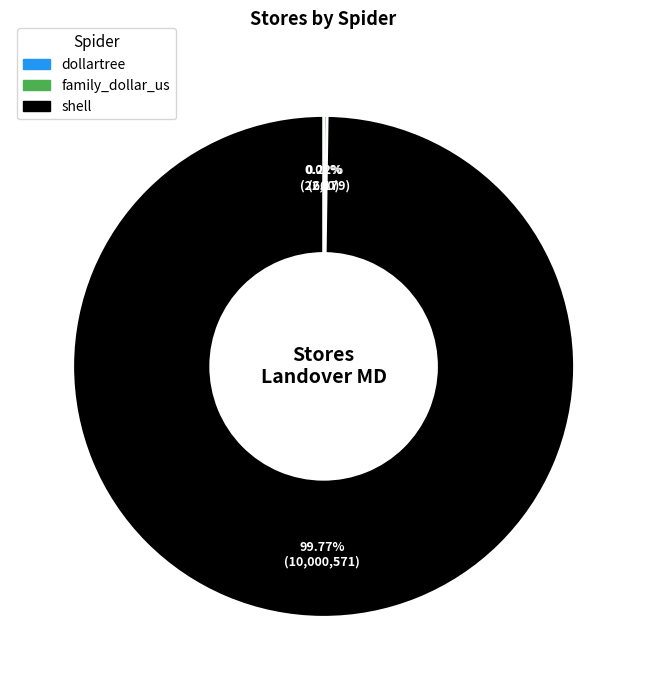

What is the majority slice?

shell